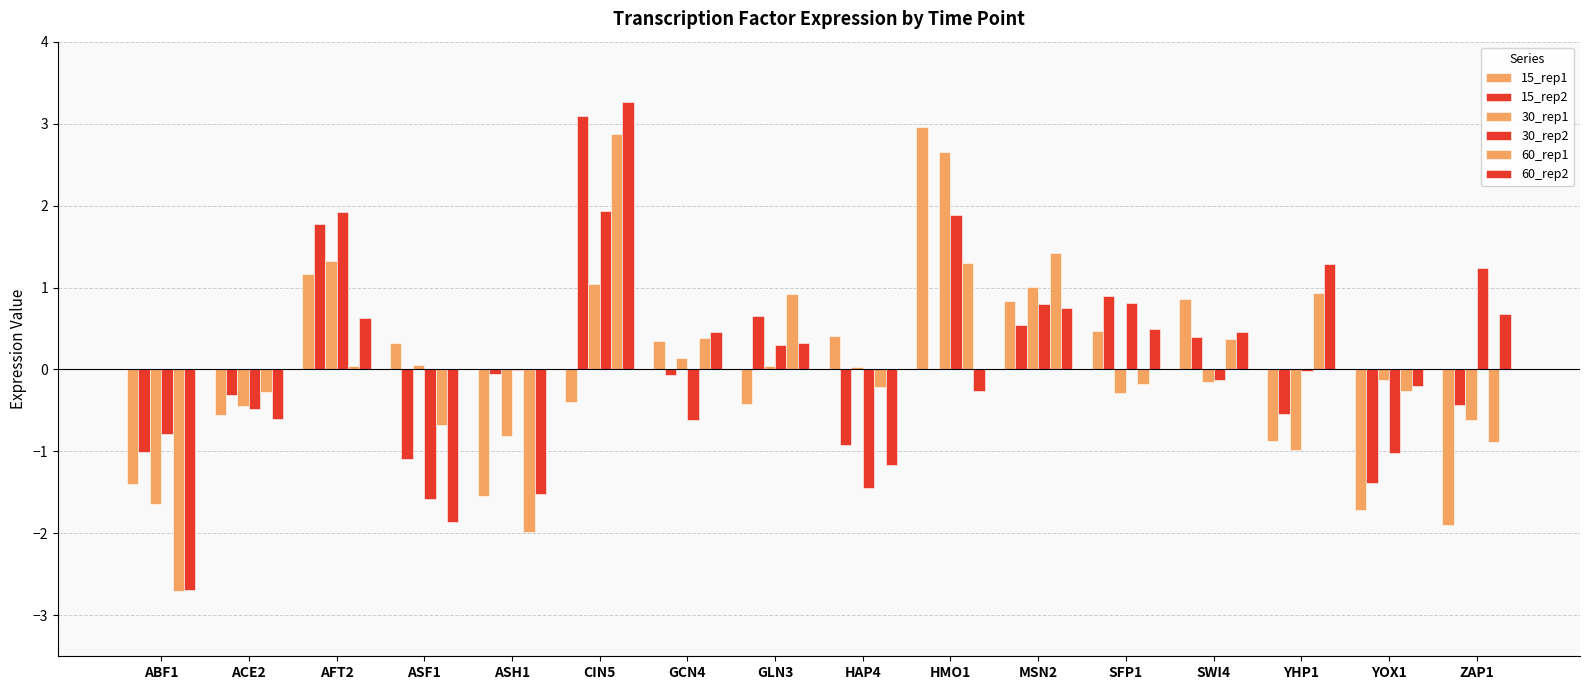

Which category has the highest value across all series?

CIN5